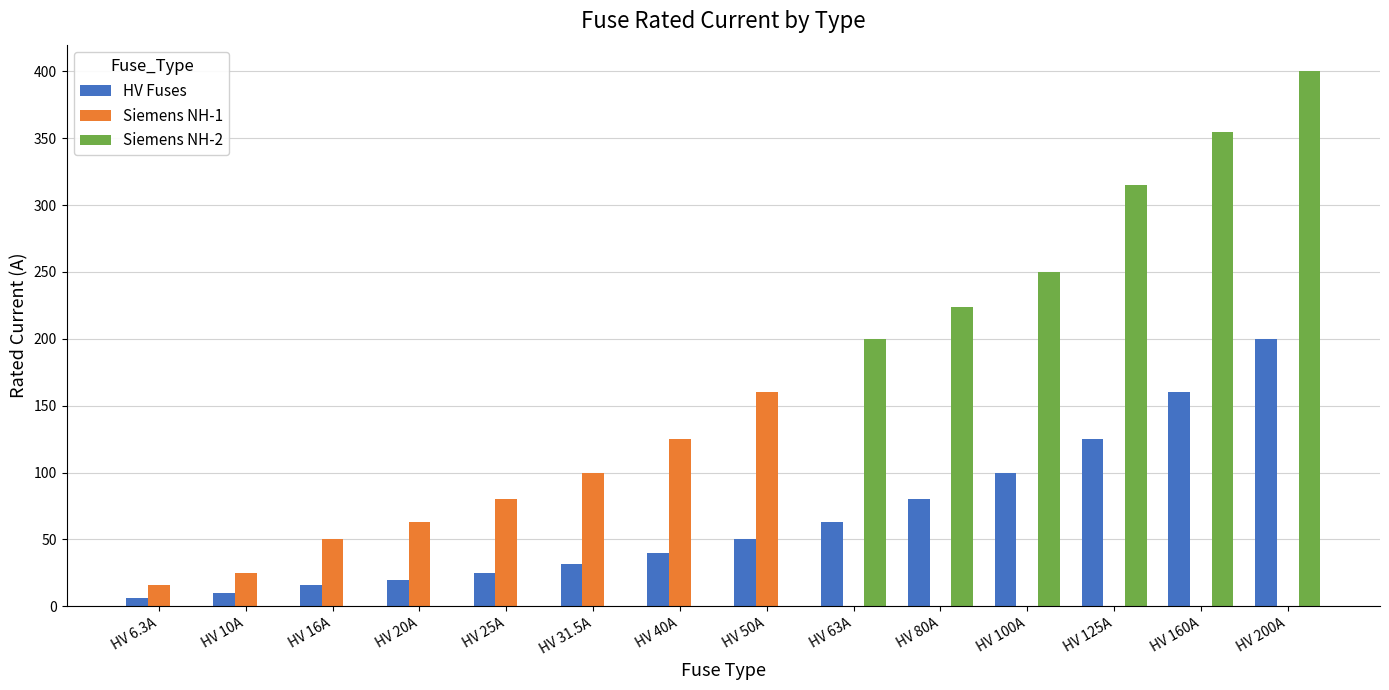

What is the maximum value shown in the chart?

400.0